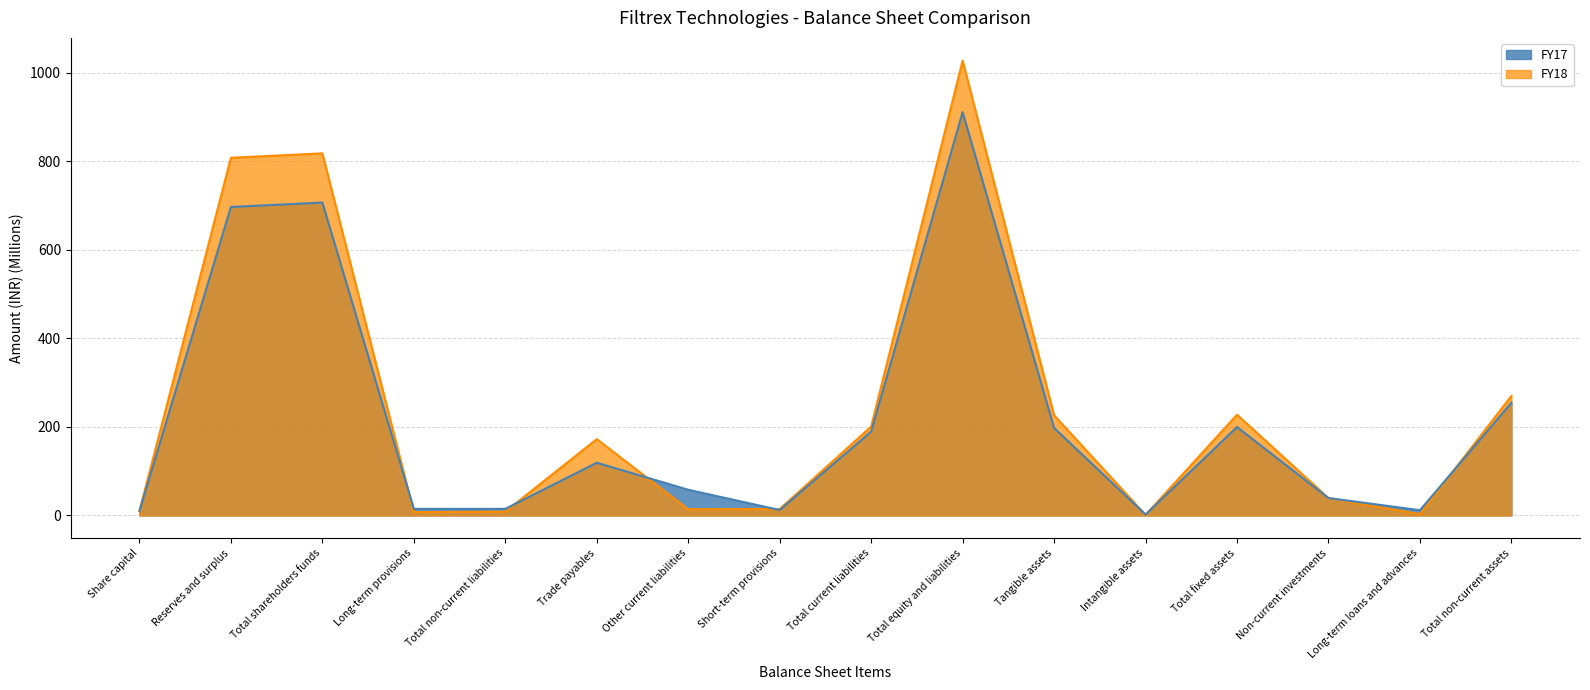

Which series has the largest range (max minus min)?

FY18